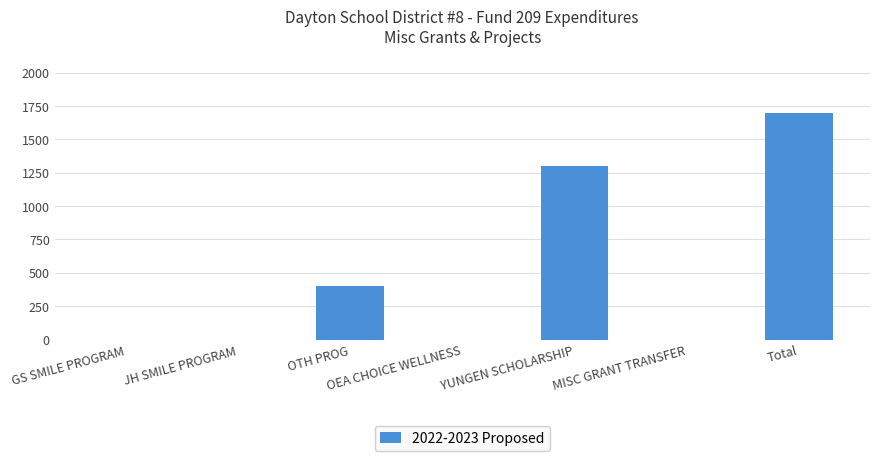

Which has a higher value, YUNGEN SCHOLARSHIP or OTH PROG?

YUNGEN SCHOLARSHIP